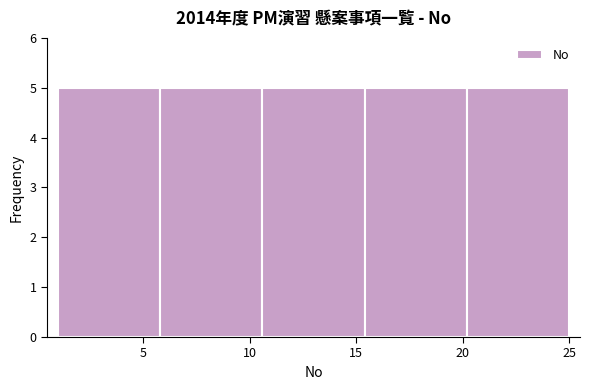

What is the height of the bar covering 15.4 to 20.2 on the x-axis? Neither the bar edges nor the heights are printed on the chart, so give them approximately, as read against the axes.

5